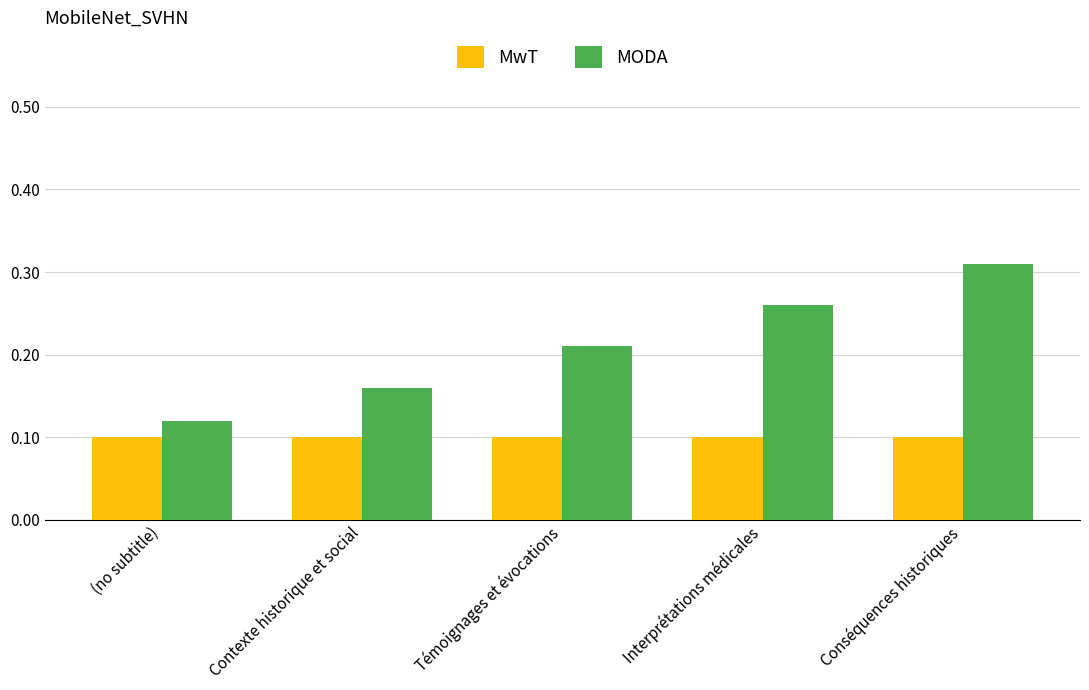

What position from the right is Contexte historique et social?

4